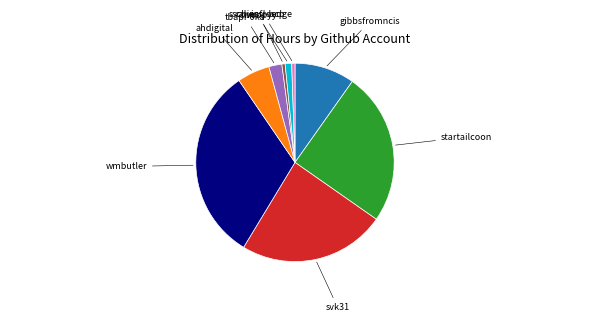

Does any single category account for the majority?

No